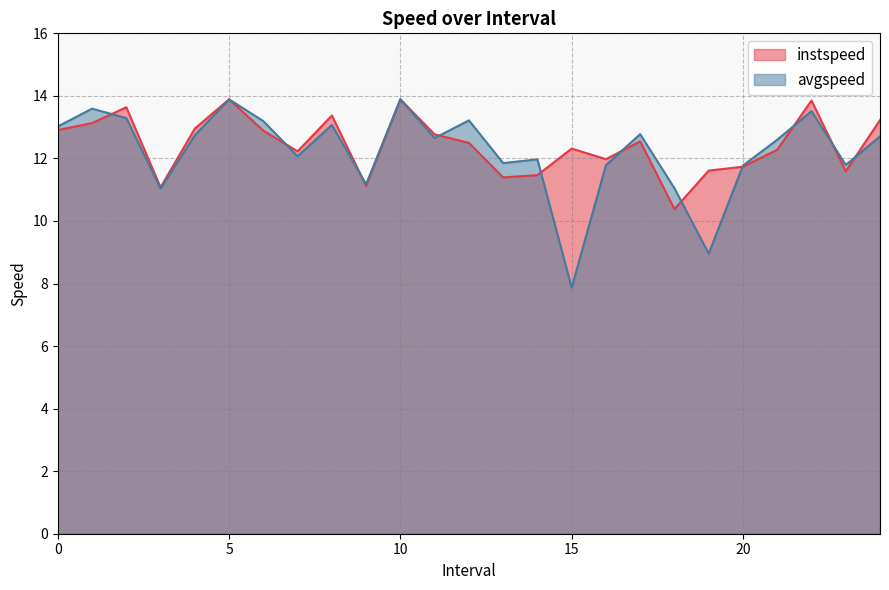

Which category has the highest value across all series?

5.0